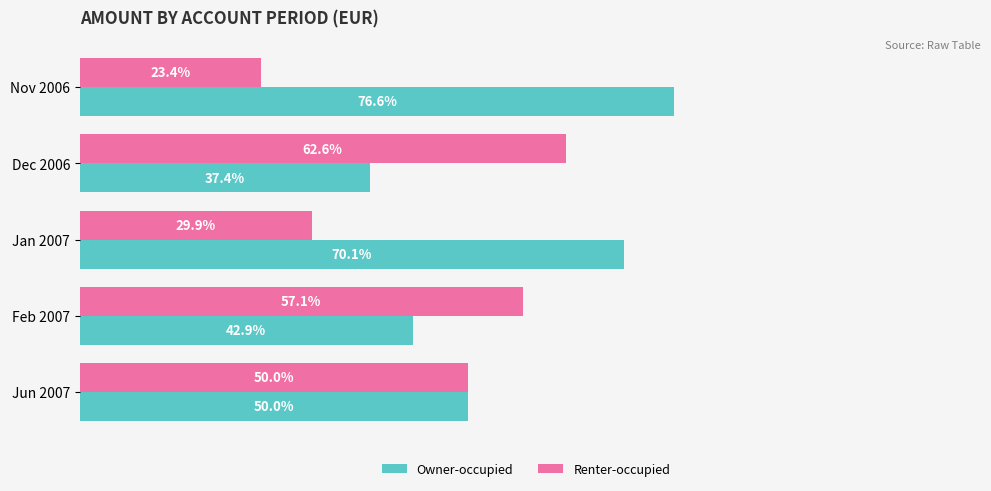

Rank the series at Jan 2007 from lowest to highest value.

Renter-occupied, Owner-occupied